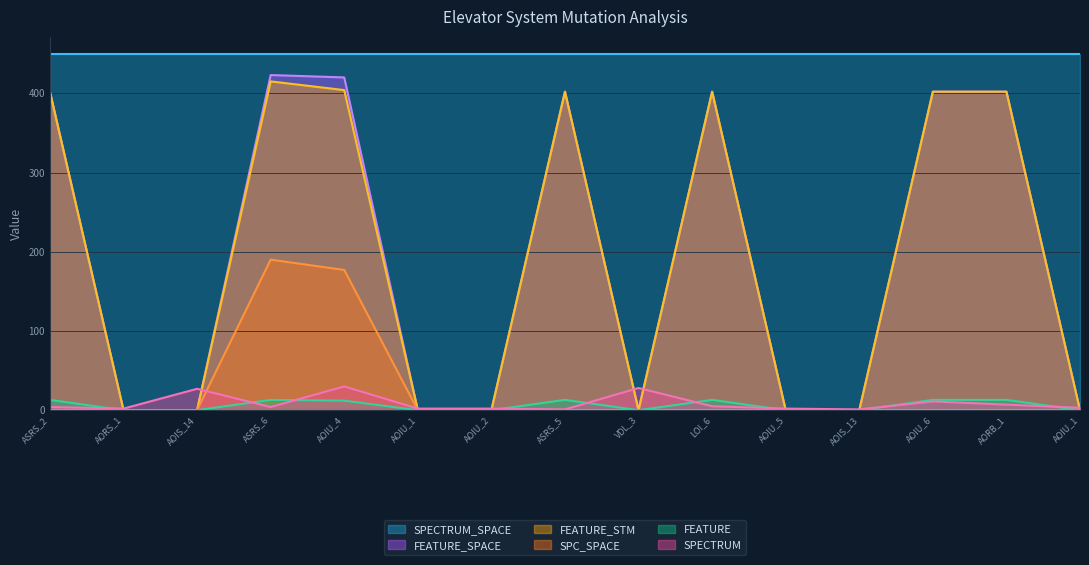

True or false: FEATURE_STM and SPC_SPACE intersect in this chart.

False